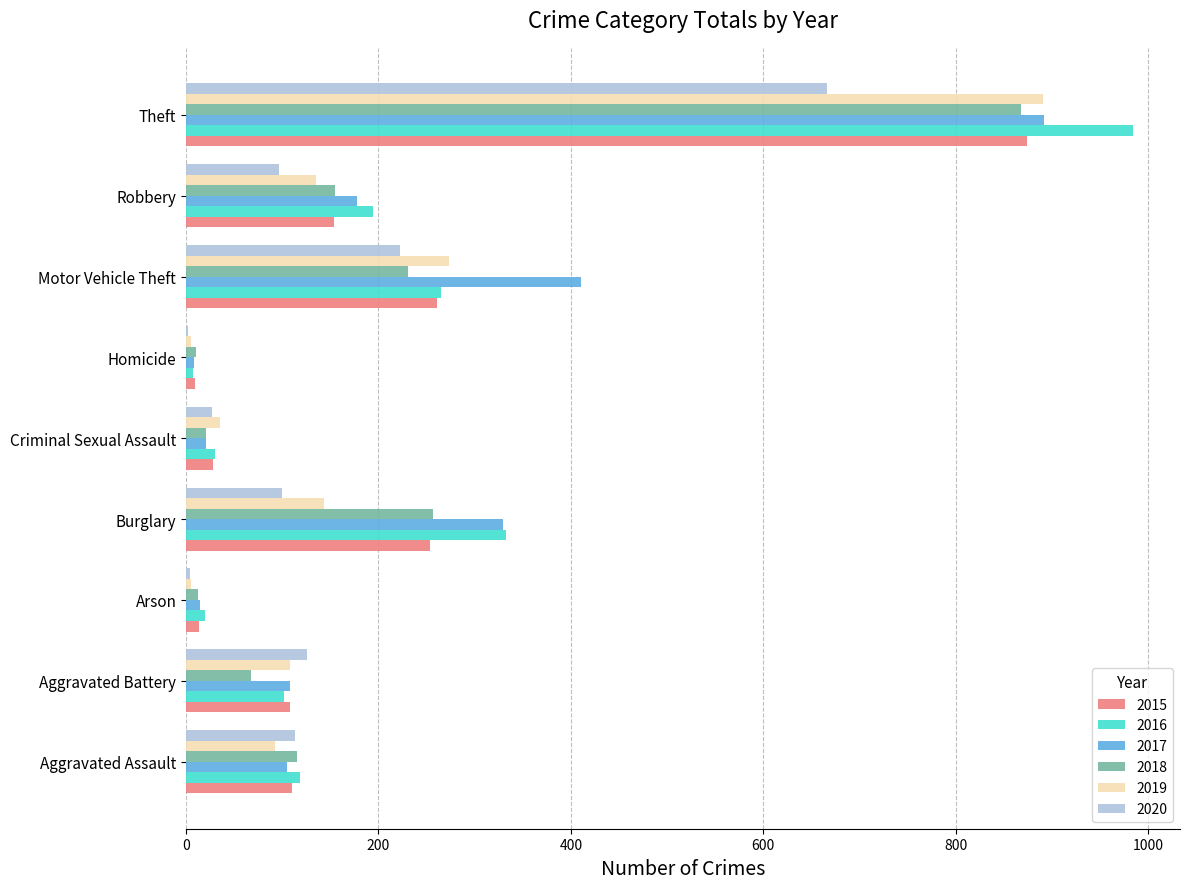

What is the sum of all 2016 values?

2053